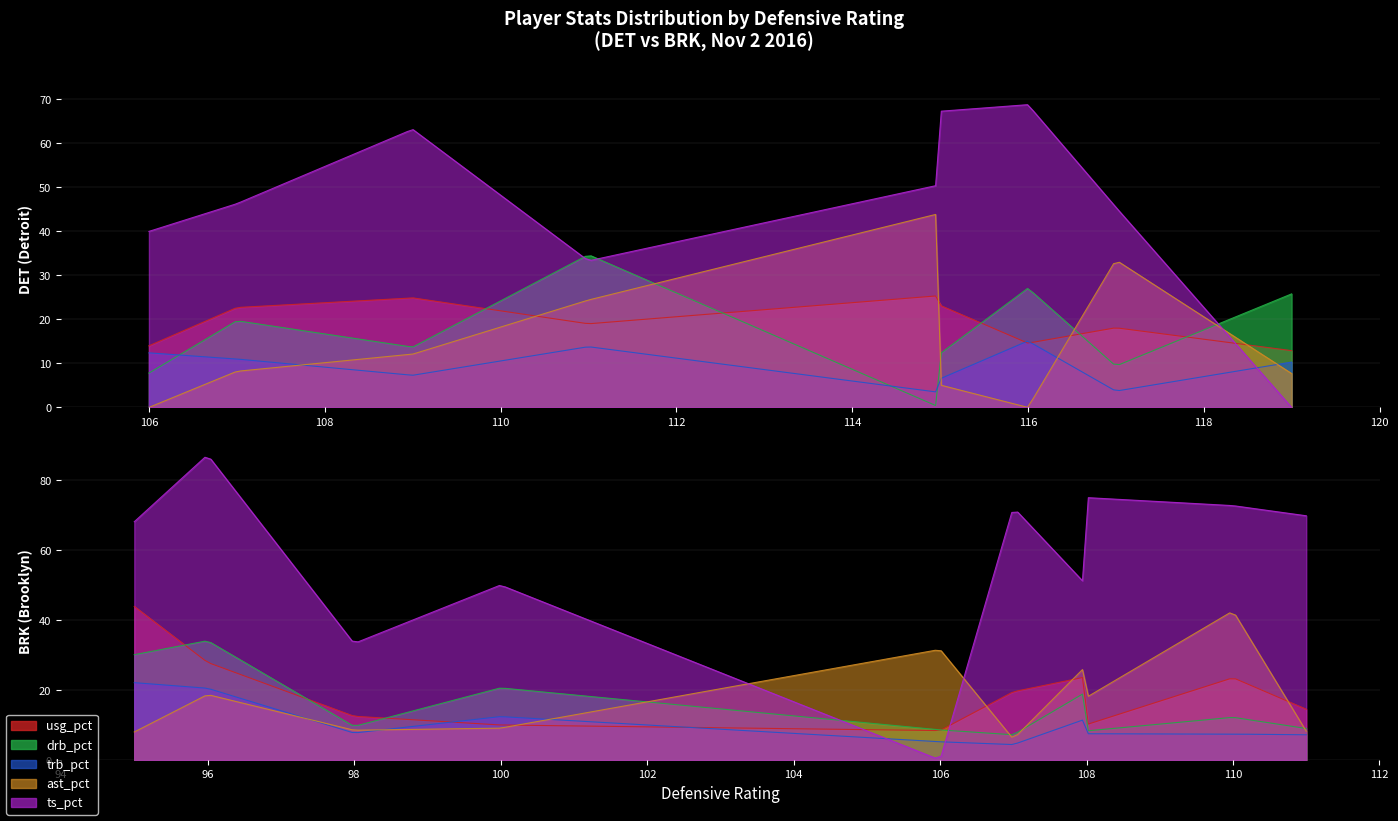

In trb_pct, how many points are higher than both neighbors (excluding endpoints)?

5